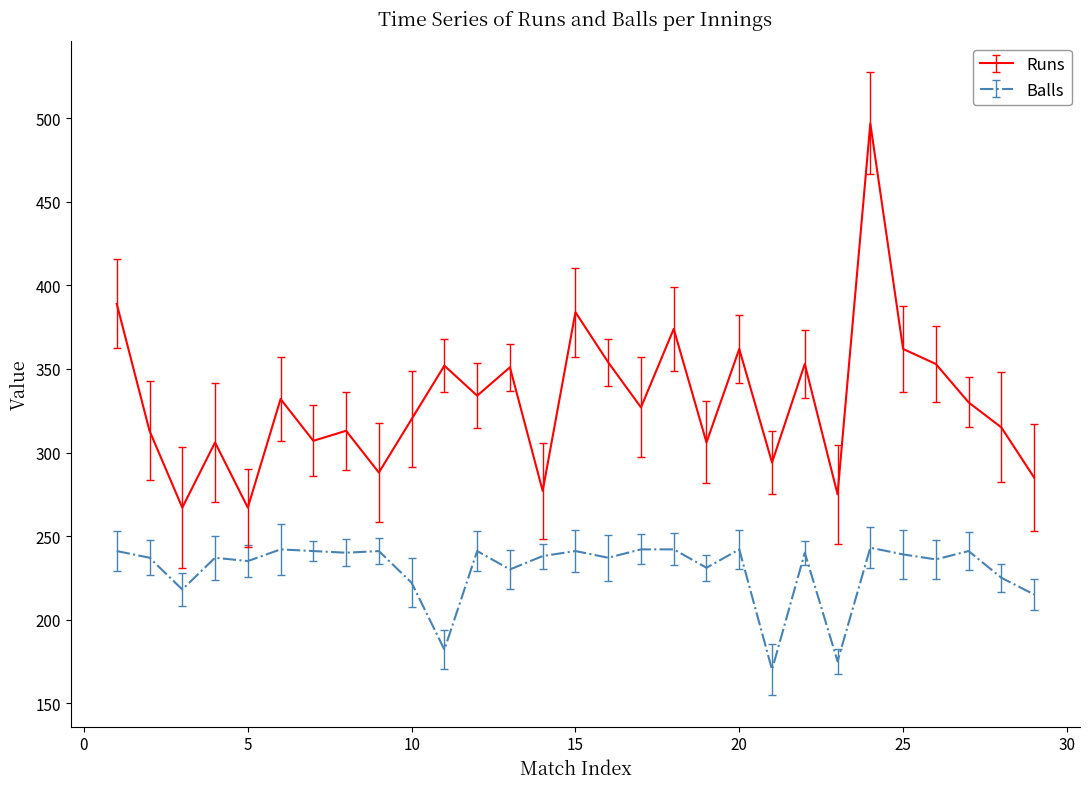

True or false: Runs has more than 0 points higher than both neighbors.

True